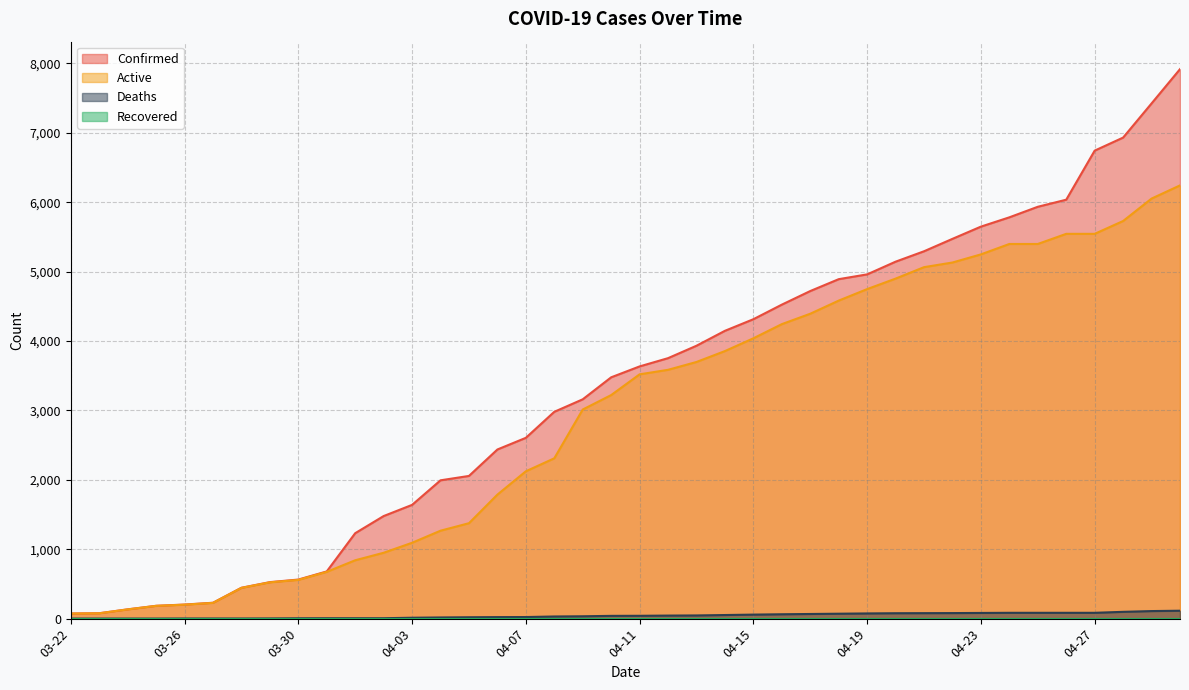

How many values in the Deaths series are below 41?

20